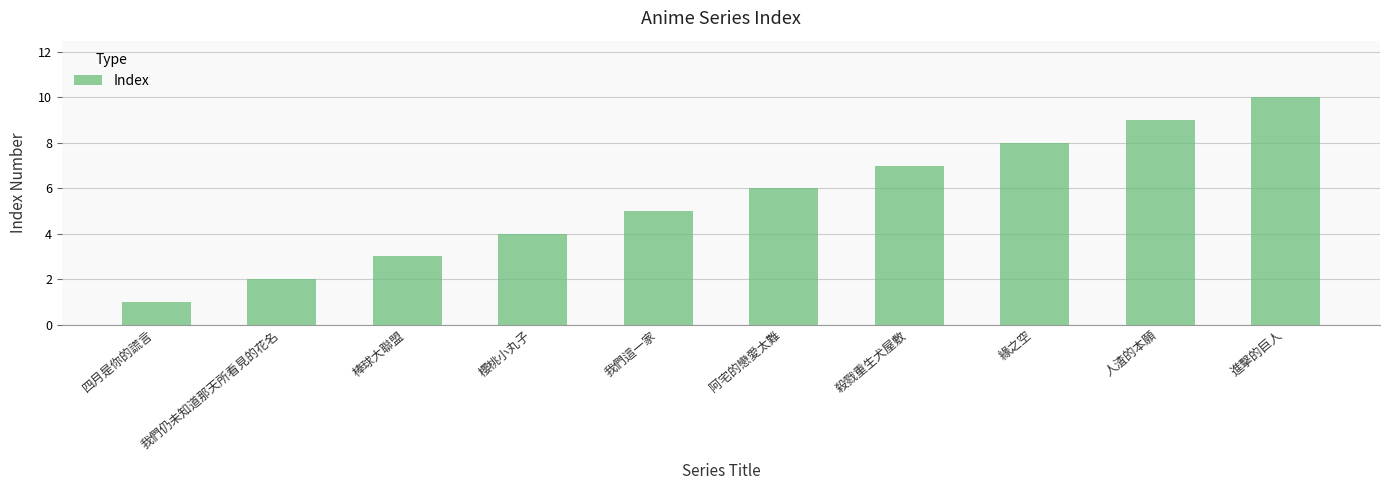

What is the label of the 1st bar from the right?

進擊的巨人